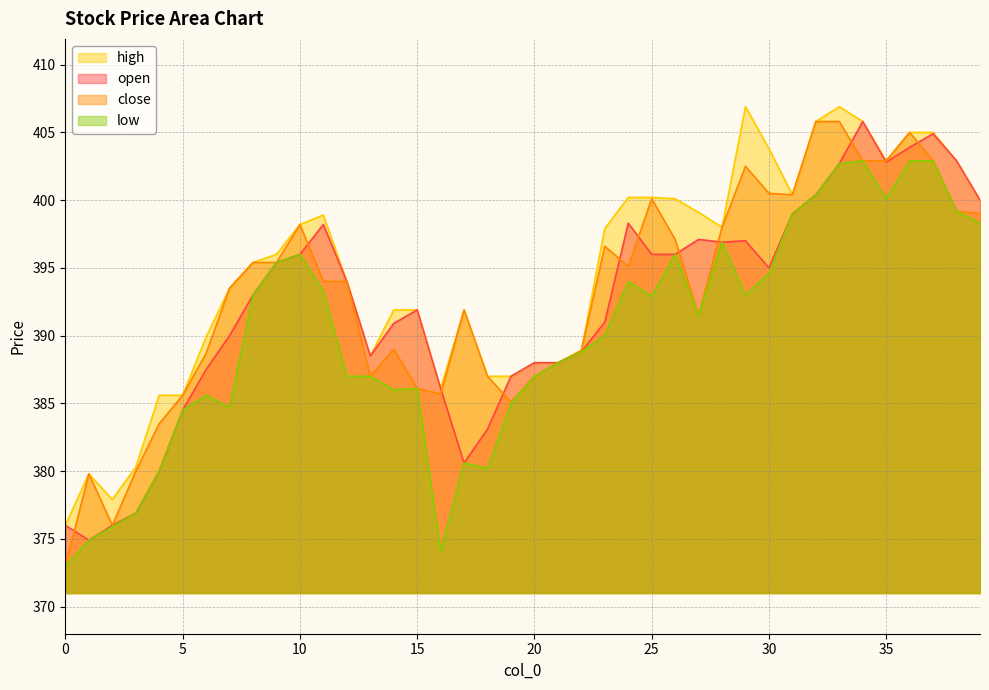

Does the chart have visible grid lines?

Yes